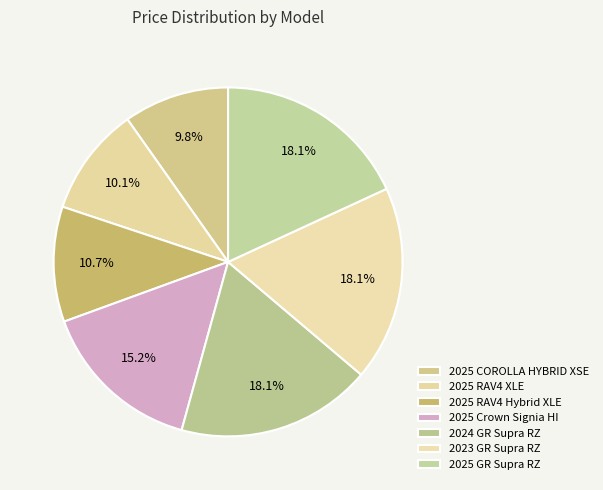

How many slices are in this pie chart?

7